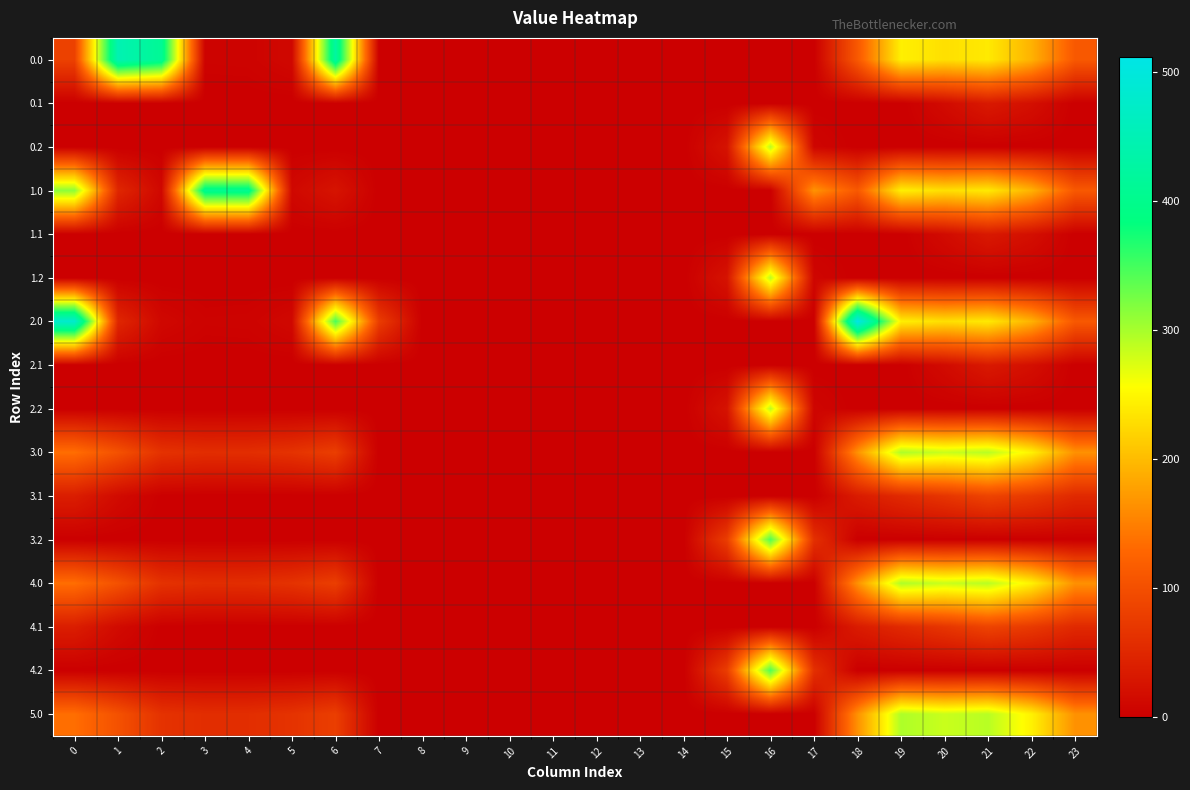

Reading left to right, transcribe all the data shown in this chart.

0.0: 0=82.0	1=447.0	2=410.3	3=4.4	4=4.9	5=10.8	6=425.6	7=0.0	8=0.0	9=0.0	10=0.0	11=0.0	12=0.0	13=0.0	14=0.0	15=0.0	16=0.0	17=0.0	18=111.3	19=243.4	20=229.9	21=238.4	22=192.3	23=111.3
0.1: 0=0.0	1=0.0	2=0.0	3=0.0	4=0.0	5=0.0	6=0.0	7=0.0	8=0.0	9=0.0	10=0.0	11=0.0	12=0.0	13=0.0	14=0.0	15=0.0	16=0.0	17=0.0	18=0.0	19=0.0	20=14.5	21=32.4	22=19.9	23=0.0
0.2: 0=0.0	1=0.0	2=0.0	3=0.0	4=0.0	5=0.0	6=0.0	7=0.0	8=0.0	9=0.0	10=0.0	11=0.0	12=0.0	13=0.0	14=0.0	15=24.6	16=290.4	17=7.8	18=0.0	19=0.0	20=0.0	21=0.0	22=0.0	23=0.0
1.0: 0=313.6	1=49.5	2=10.3	3=404.4	4=404.9	5=10.8	6=25.6	7=0.0	8=0.0	9=0.0	10=0.0	11=0.0	12=0.0	13=0.0	14=0.0	15=0.0	16=0.0	17=165.9	18=111.3	19=243.4	20=229.9	21=238.4	22=192.3	23=111.3
1.1: 0=0.0	1=0.0	2=0.0	3=0.0	4=0.0	5=0.0	6=0.0	7=0.0	8=0.0	9=0.0	10=0.0	11=0.0	12=0.0	13=0.0	14=0.0	15=0.0	16=0.0	17=0.0	18=0.0	19=0.0	20=14.5	21=32.4	22=19.9	23=0.0
1.2: 0=0.0	1=0.0	2=0.0	3=0.0	4=0.0	5=0.0	6=0.0	7=0.0	8=0.0	9=0.0	10=0.0	11=0.0	12=0.0	13=0.0	14=0.0	15=24.6	16=290.4	17=7.8	18=0.0	19=0.0	20=0.0	21=0.0	22=0.0	23=0.0
2.0: 0=482.0	1=49.5	2=10.3	3=4.4	4=4.9	5=10.8	6=346.2	7=76.8	8=0.0	9=0.0	10=0.0	11=0.0	12=0.0	13=0.0	14=0.0	15=0.0	16=0.0	17=0.0	18=511.3	19=243.4	20=229.9	21=238.4	22=192.3	23=111.3
2.1: 0=0.0	1=0.0	2=0.0	3=0.0	4=0.0	5=0.0	6=0.0	7=0.0	8=0.0	9=0.0	10=0.0	11=0.0	12=0.0	13=0.0	14=0.0	15=0.0	16=0.0	17=0.0	18=0.0	19=0.0	20=14.5	21=32.4	22=19.9	23=0.0
2.2: 0=0.0	1=0.0	2=0.0	3=0.0	4=0.0	5=0.0	6=0.0	7=0.0	8=0.0	9=0.0	10=0.0	11=0.0	12=0.0	13=0.0	14=0.0	15=24.6	16=290.4	17=7.8	18=0.0	19=0.0	20=0.0	21=0.0	22=0.0	23=0.0
3.0: 0=135.0	1=102.5	2=63.3	3=57.4	4=57.9	5=63.8	6=78.6	7=0.0	8=0.0	9=0.0	10=0.0	11=0.0	12=0.0	13=0.0	14=0.0	15=0.0	16=0.0	17=0.0	18=164.3	19=296.4	20=282.9	21=291.4	22=245.3	23=164.3
3.1: 0=37.6	1=14.1	2=0.9	3=0.0	4=0.0	5=0.0	6=0.0	7=0.0	8=0.0	9=0.0	10=0.0	11=0.0	12=0.0	13=0.0	14=0.0	15=0.0	16=0.0	17=0.0	18=34.9	19=52.5	20=67.5	21=85.4	22=72.9	23=52.4
3.2: 0=0.0	1=0.0	2=0.0	3=0.0	4=0.0	5=0.0	6=0.0	7=0.0	8=0.0	9=0.0	10=0.0	11=0.0	12=0.0	13=0.0	14=0.0	15=77.6	16=343.4	17=60.8	18=0.0	19=0.0	20=0.0	21=0.0	22=0.0	23=0.0
4.0: 0=135.0	1=102.5	2=63.3	3=57.4	4=57.9	5=63.8	6=78.6	7=0.0	8=0.0	9=0.0	10=0.0	11=0.0	12=0.0	13=0.0	14=0.0	15=0.0	16=0.0	17=0.0	18=164.3	19=296.4	20=282.9	21=291.4	22=245.3	23=164.3
4.1: 0=37.6	1=14.1	2=0.9	3=0.0	4=0.0	5=0.0	6=0.0	7=0.0	8=0.0	9=0.0	10=0.0	11=0.0	12=0.0	13=0.0	14=0.0	15=0.0	16=0.0	17=0.0	18=34.9	19=52.5	20=67.5	21=85.4	22=72.9	23=52.4
4.2: 0=0.0	1=0.0	2=0.0	3=0.0	4=0.0	5=0.0	6=0.0	7=0.0	8=0.0	9=0.0	10=0.0	11=0.0	12=0.0	13=0.0	14=0.0	15=77.6	16=343.4	17=60.8	18=0.0	19=0.0	20=0.0	21=0.0	22=0.0	23=0.0
5.0: 0=135.0	1=102.5	2=63.3	3=57.4	4=57.9	5=63.8	6=78.6	7=0.0	8=0.0	9=0.0	10=0.0	11=0.0	12=0.0	13=0.0	14=0.0	15=0.0	16=0.0	17=0.0	18=164.3	19=296.4	20=282.9	21=291.4	22=245.3	23=164.3